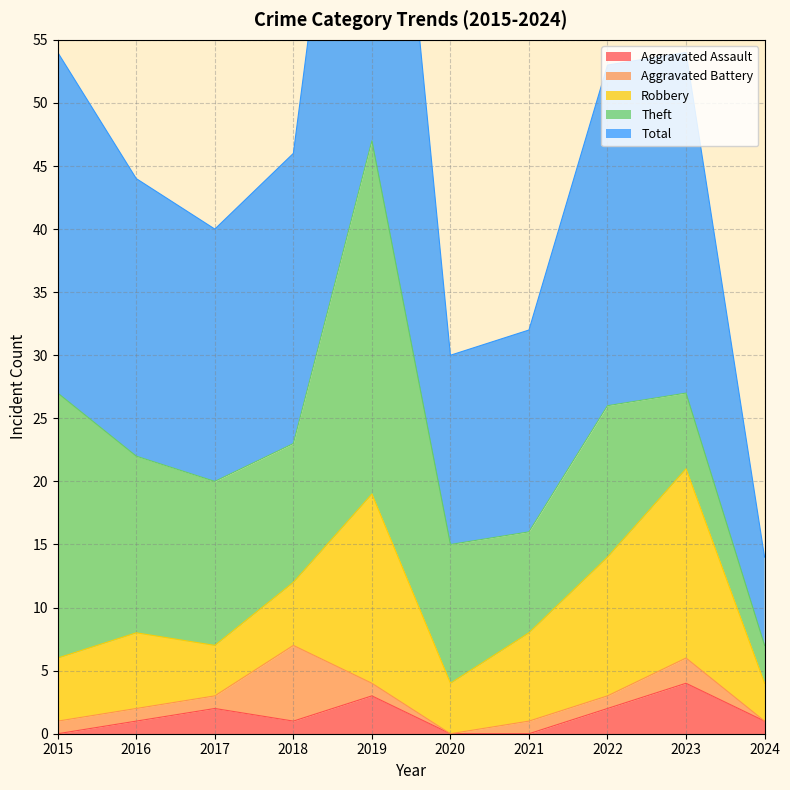

At which label does Robbery reach its peak?

2019